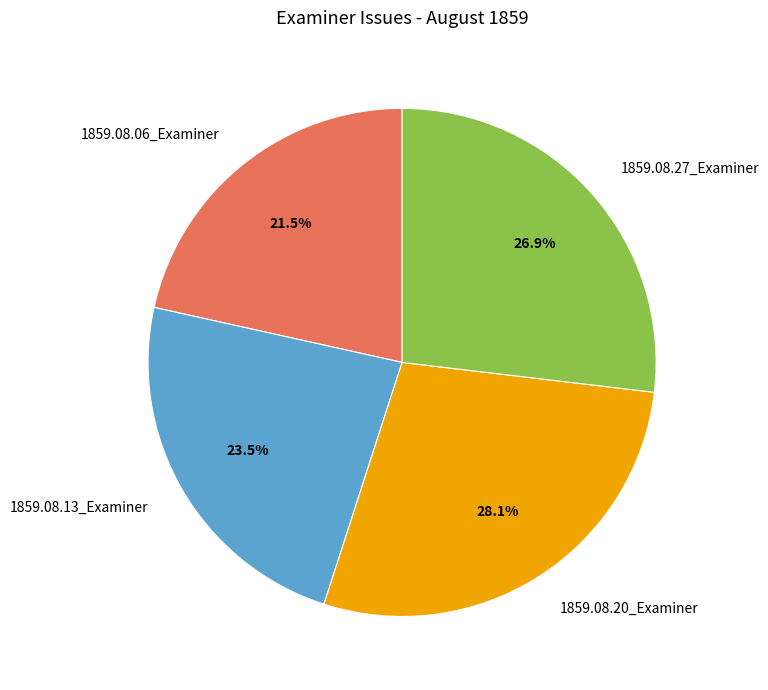

What is the total percentage of 1859.08.06_Examiner and 1859.08.20_Examiner?

49.6%